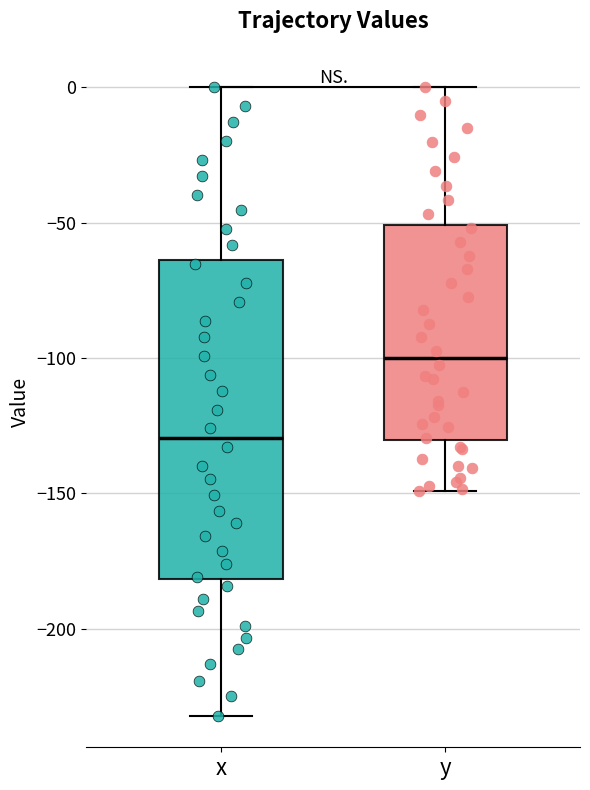

Reading left to right, read every box against the y-axis: the position of its median line, the range the box covers, and the ends of its whiskers. The values are not printed on the chart, so give them approximately, as read against the axis.

x: median -130, box -180 to -65, whiskers -230 to 0
y: median -100, box -130 to -50, whiskers -150 to 0